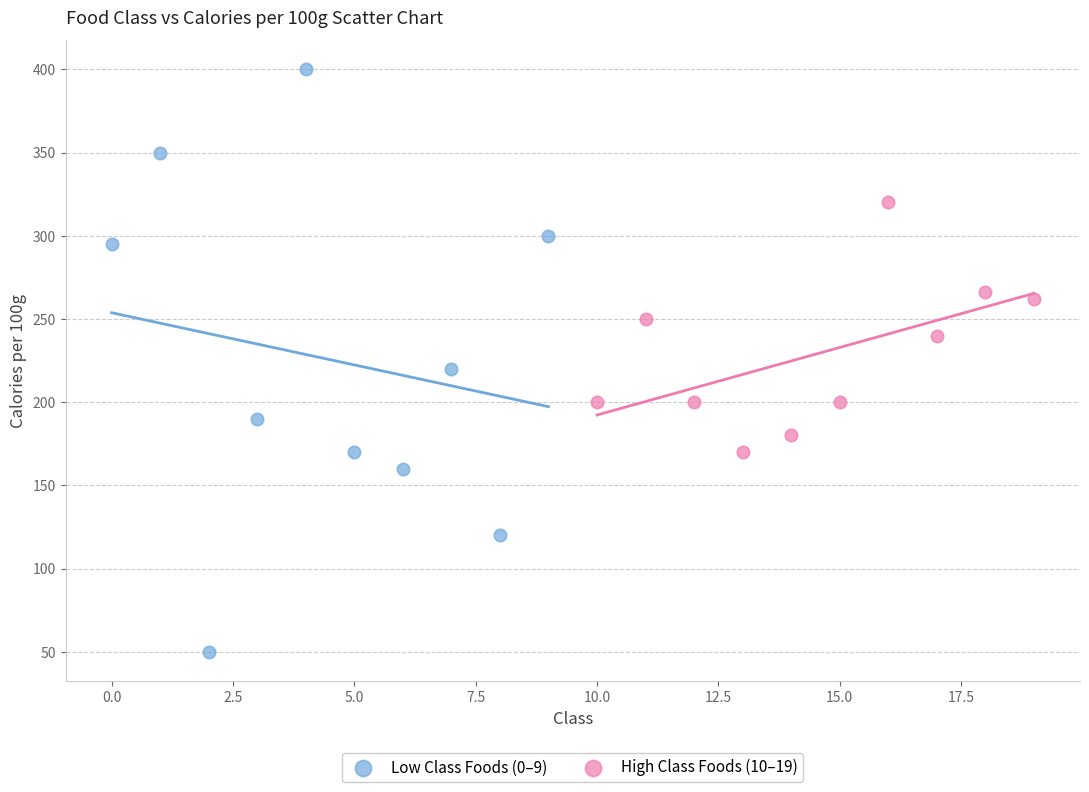

Which series has the widest spread of Y values?

Low Class Foods (0–9)